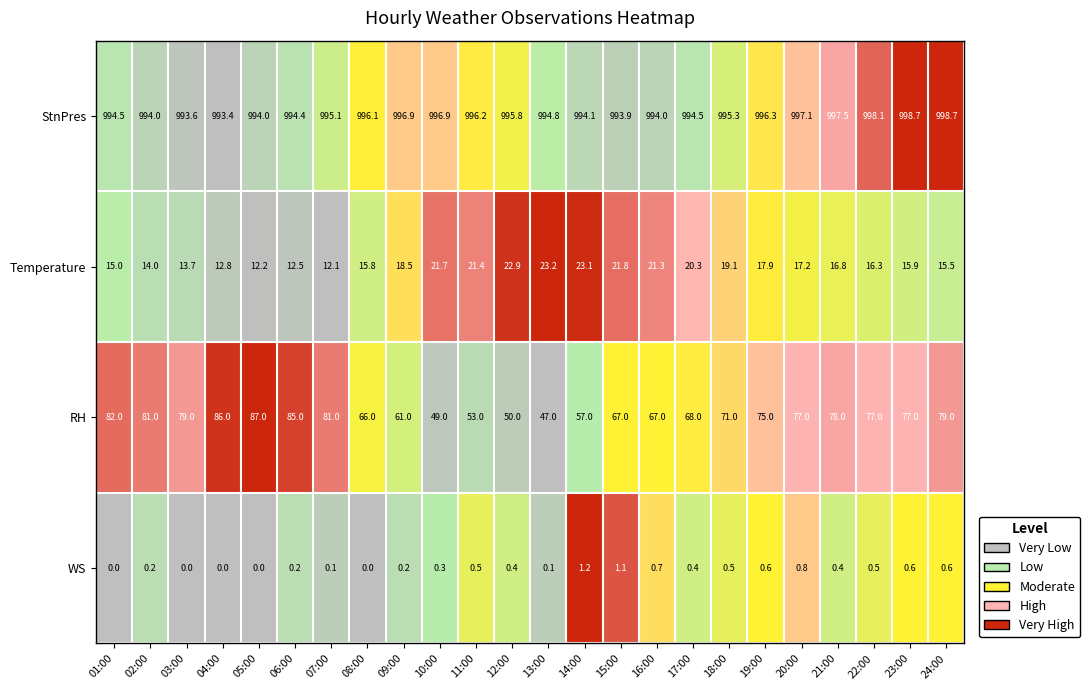

How many data points does each series have?

24